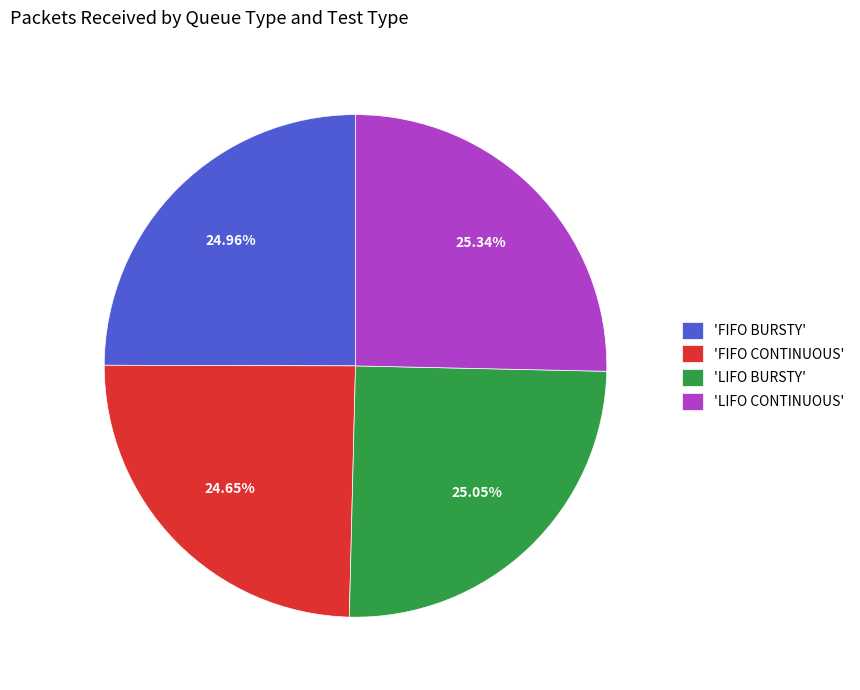

Does any single category account for the majority?

No